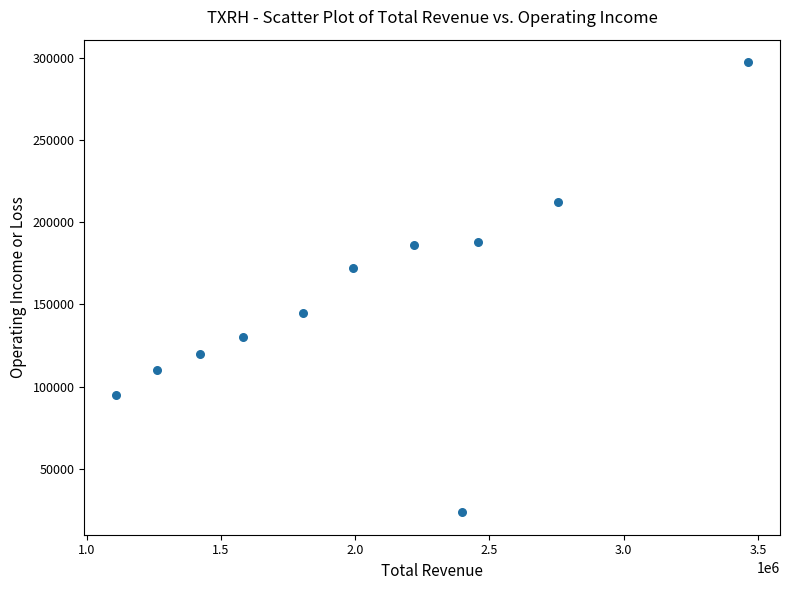

What is the average Y value?

152664